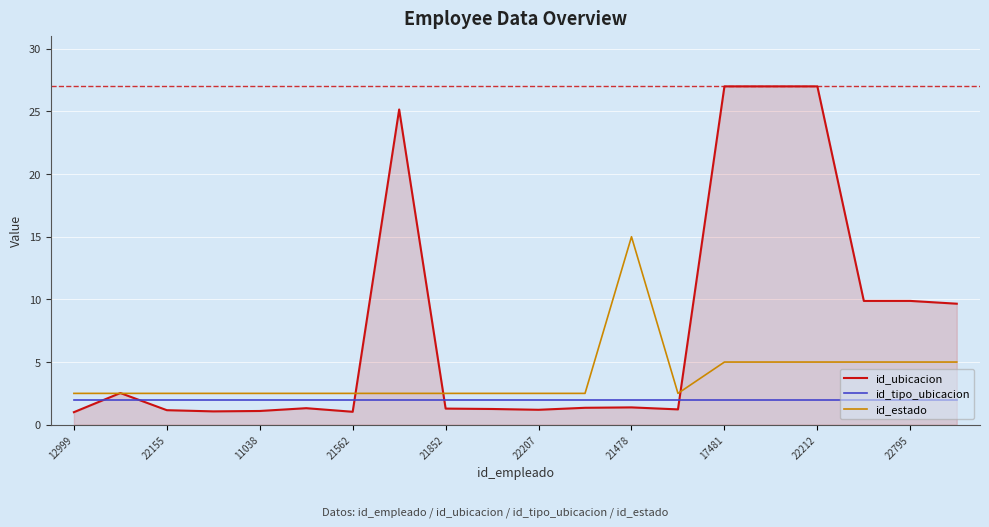

List the series in order of their overall mean, lowest first.

id_tipo_ubicacion, id_estado, id_ubicacion